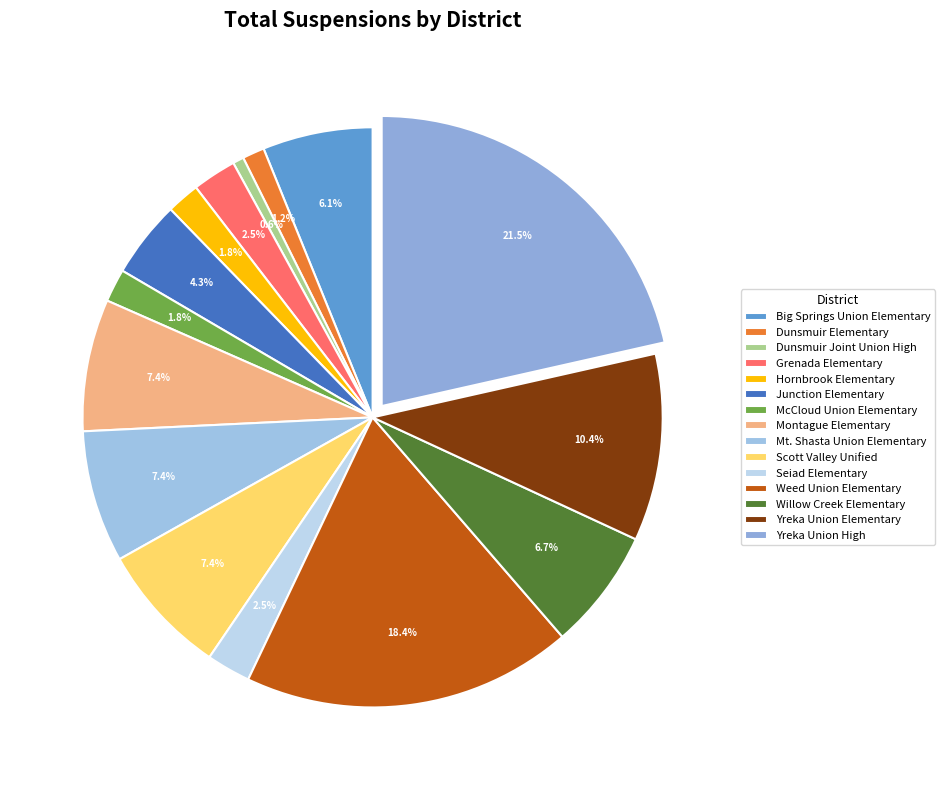

Is it true that Montague Elementary is 16% of the pie?

False